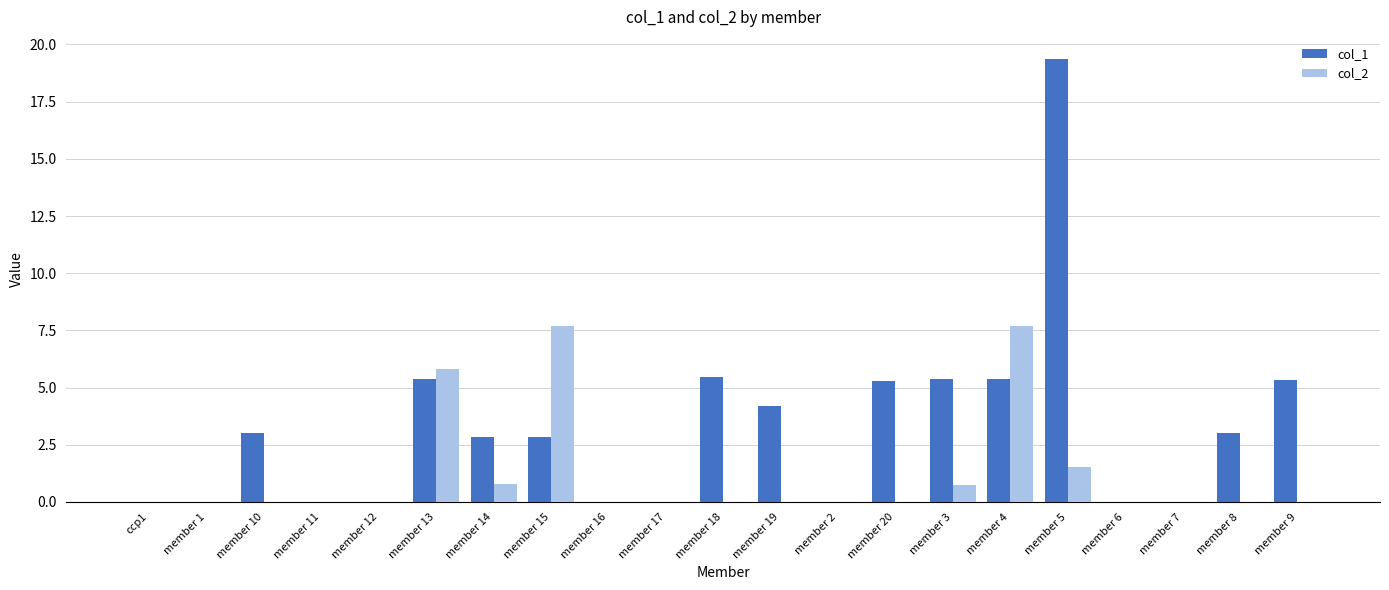

How many distinct data groups are displayed?

2